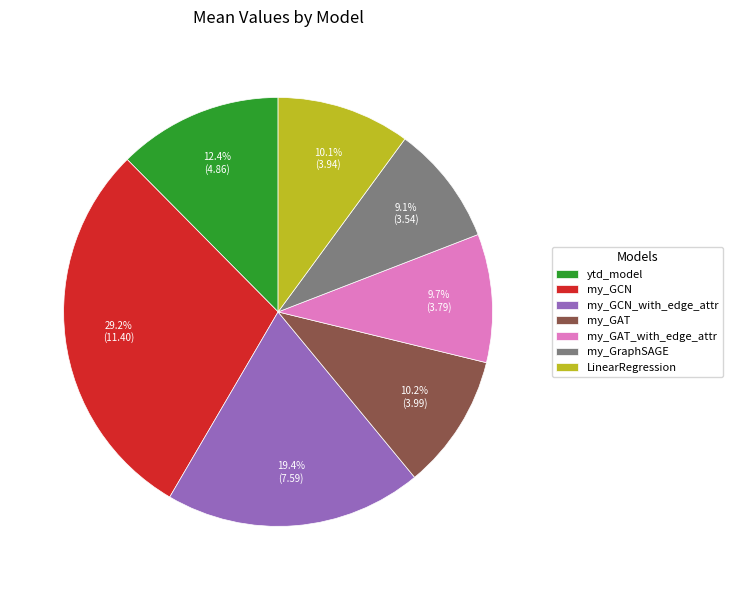

Is there any slice that represents more than half of the pie?

No